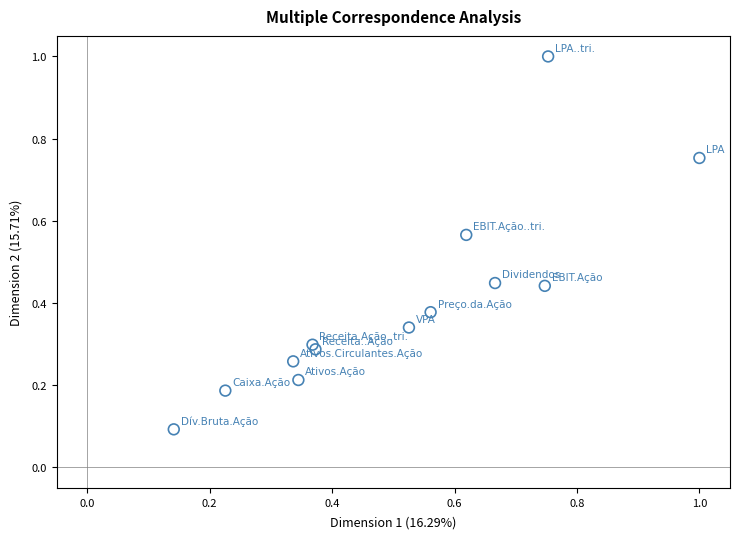

What is the range of X values (max minus min)?

0.9